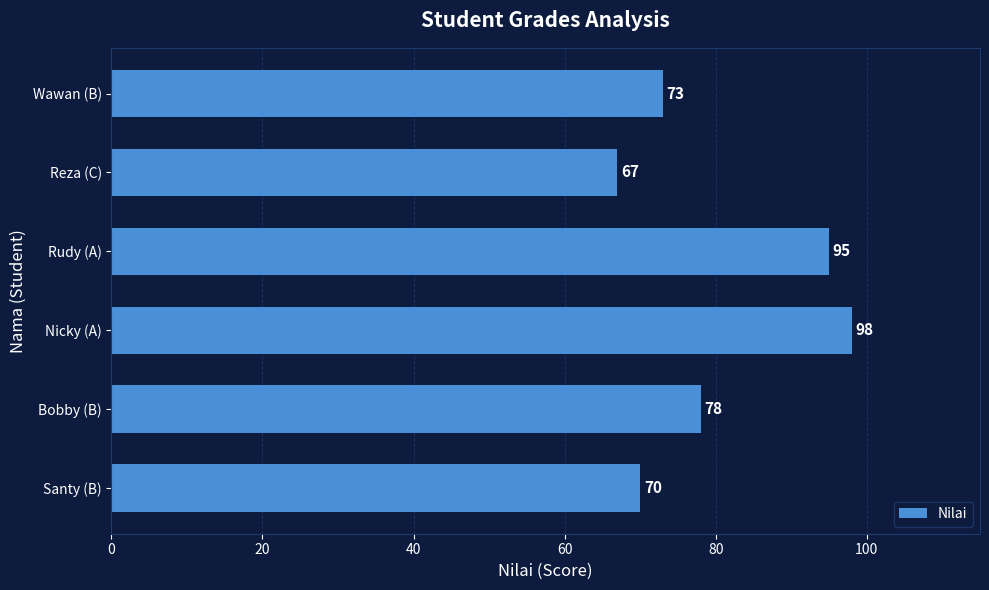

How many data points are less than 78?

3